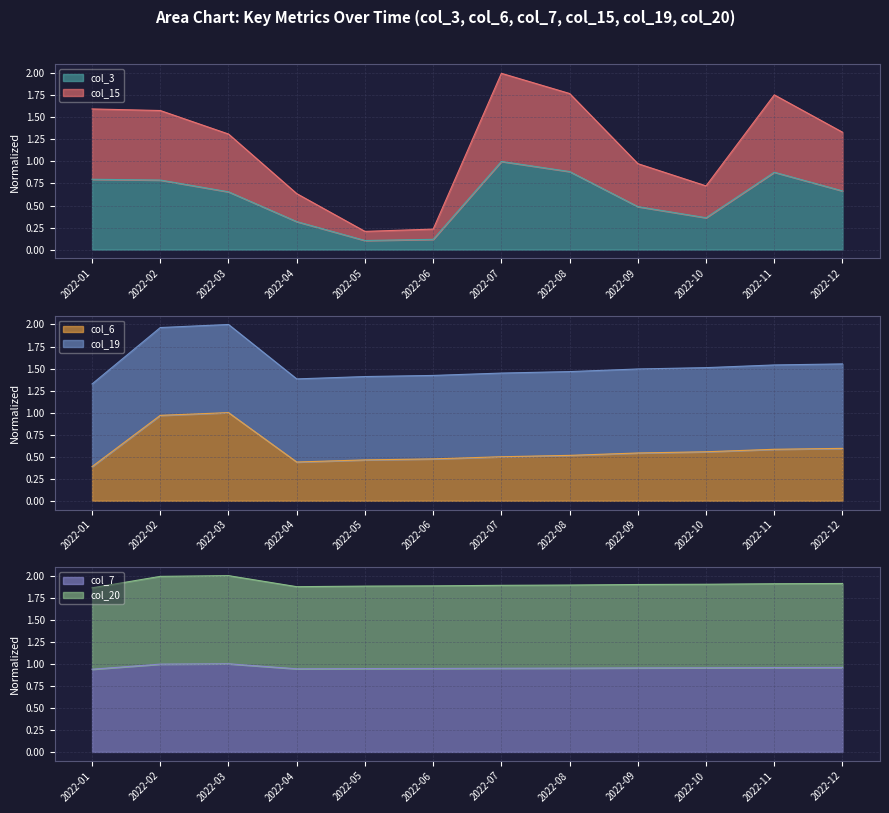

Between 2022-06 and 2022-02, which is larger?

2022-02